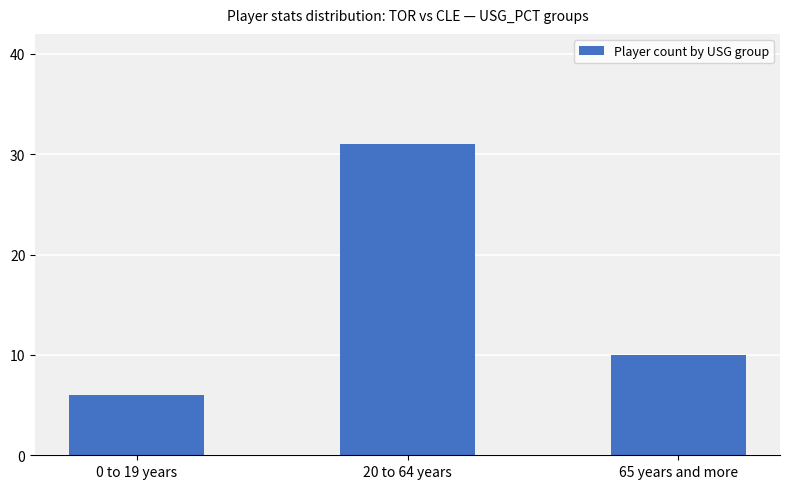

What is the difference between the maximum and minimum values?

25